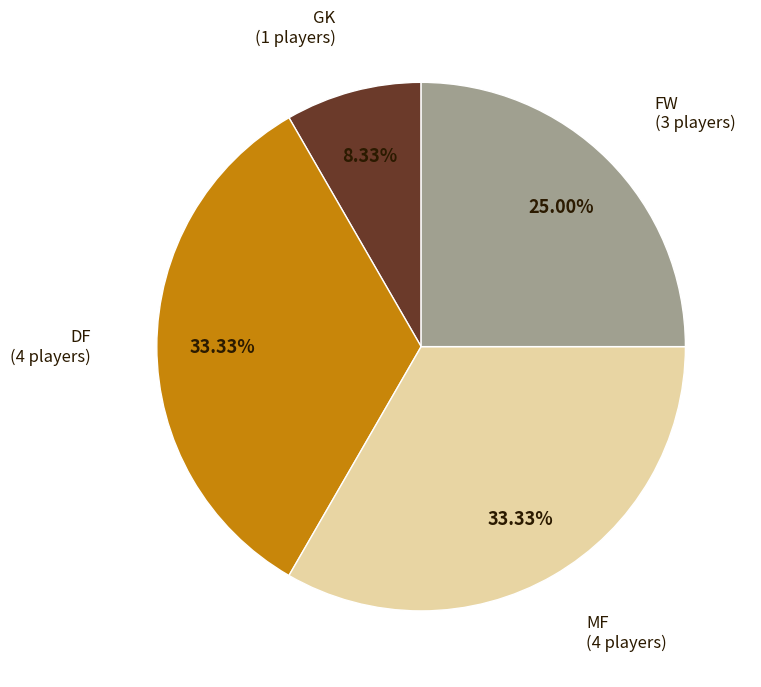

What percentage is NOT represented by MF?

66.7%